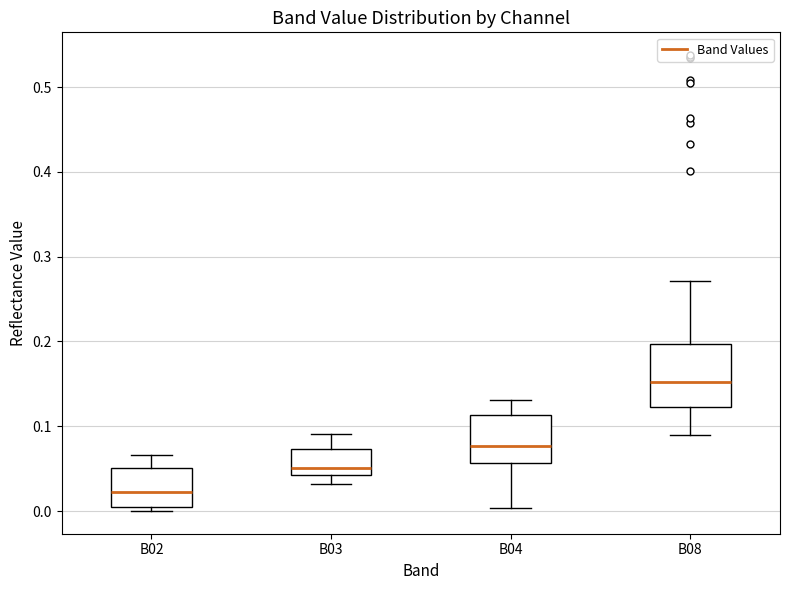

Where is the lower edge of the box for B04 on the y-axis? The values are not printed on the chart, so give them approximately, as read against the axis.

0.06